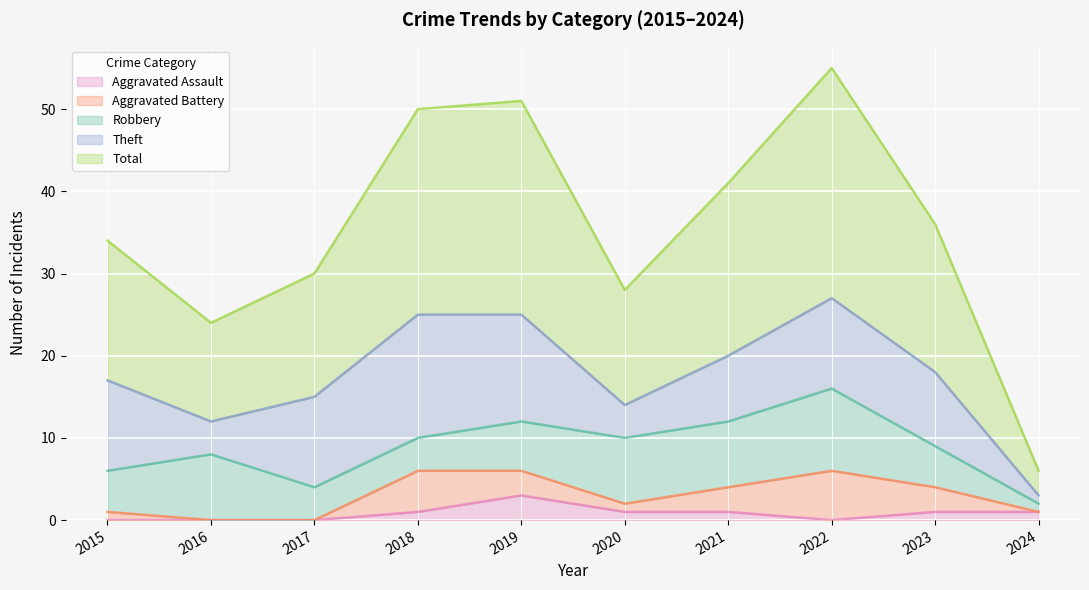

Is the value of Aggravated Battery at 2017 greater than the value of Total at 2015?

No